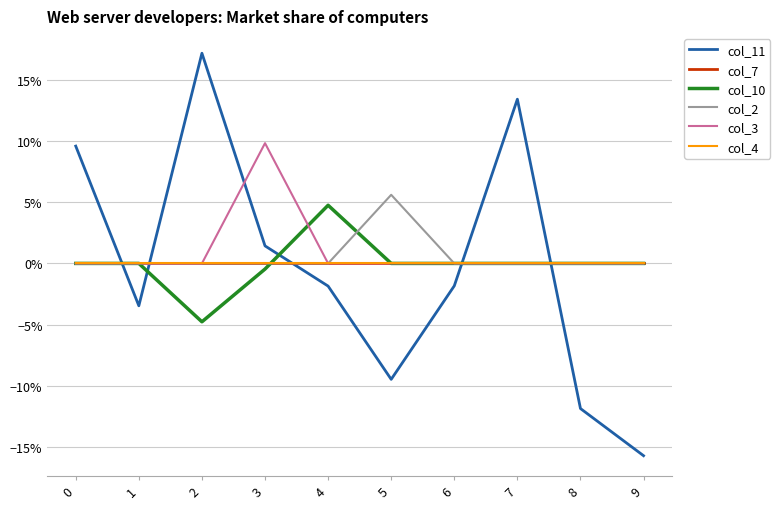

Does the chart have visible grid lines?

Yes